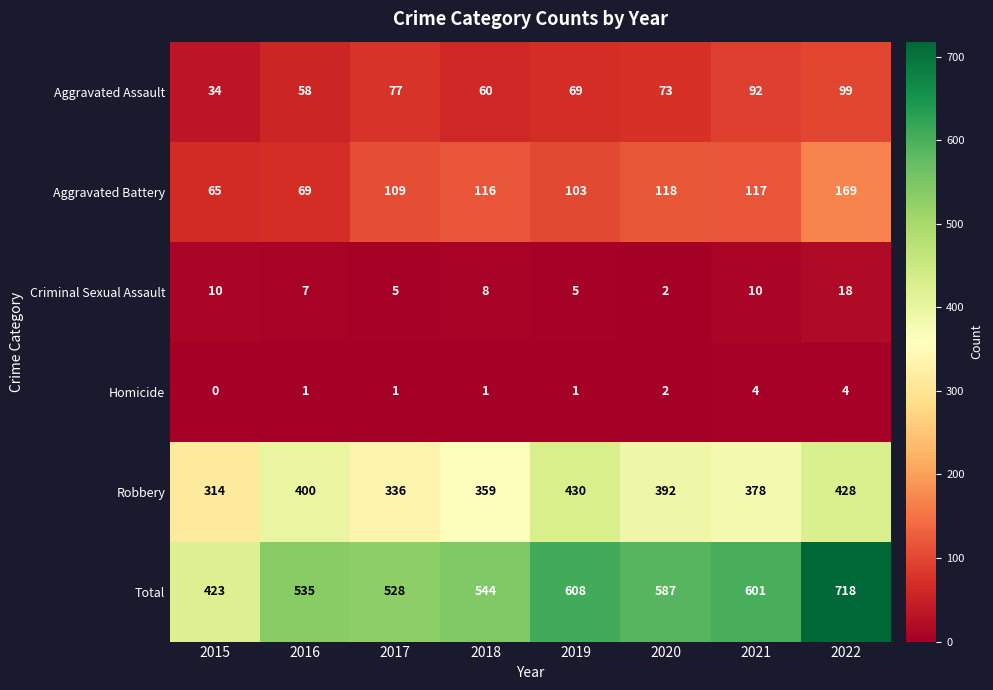

At which category is the sum across all series the highest?

2022